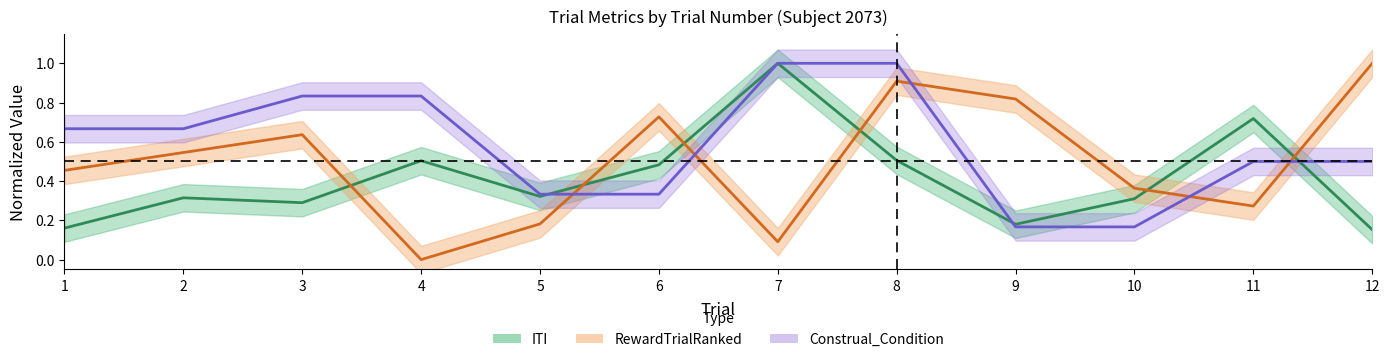

The value of ITI at 10 is 0.4. True or false?

False